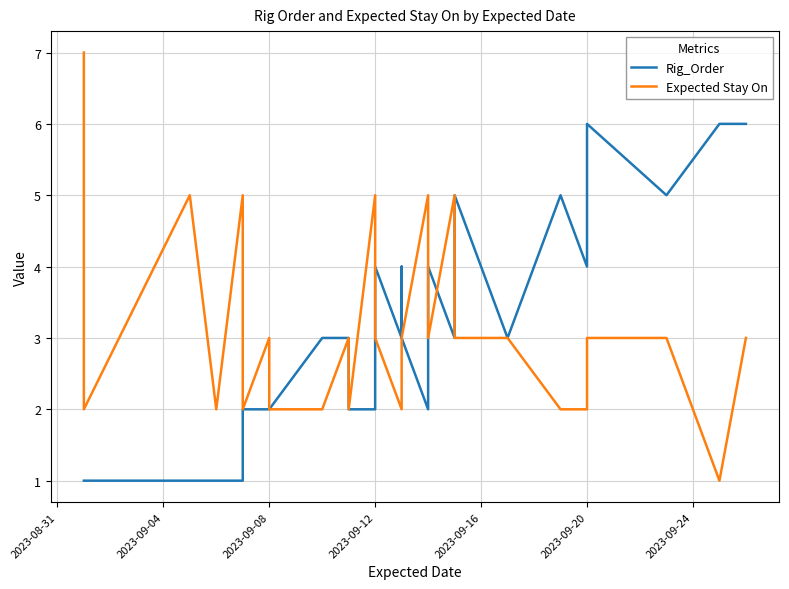

What are all the series names shown in the legend?

Rig_Order, Expected Stay On